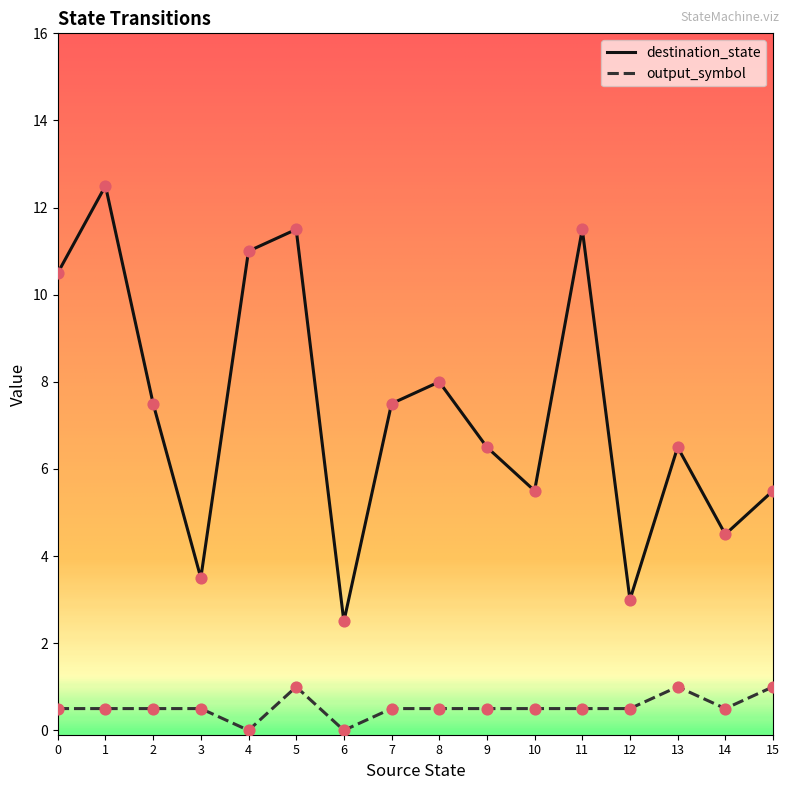

Is the value of destination_state at 9 greater than the value of output_symbol at 0?

Yes